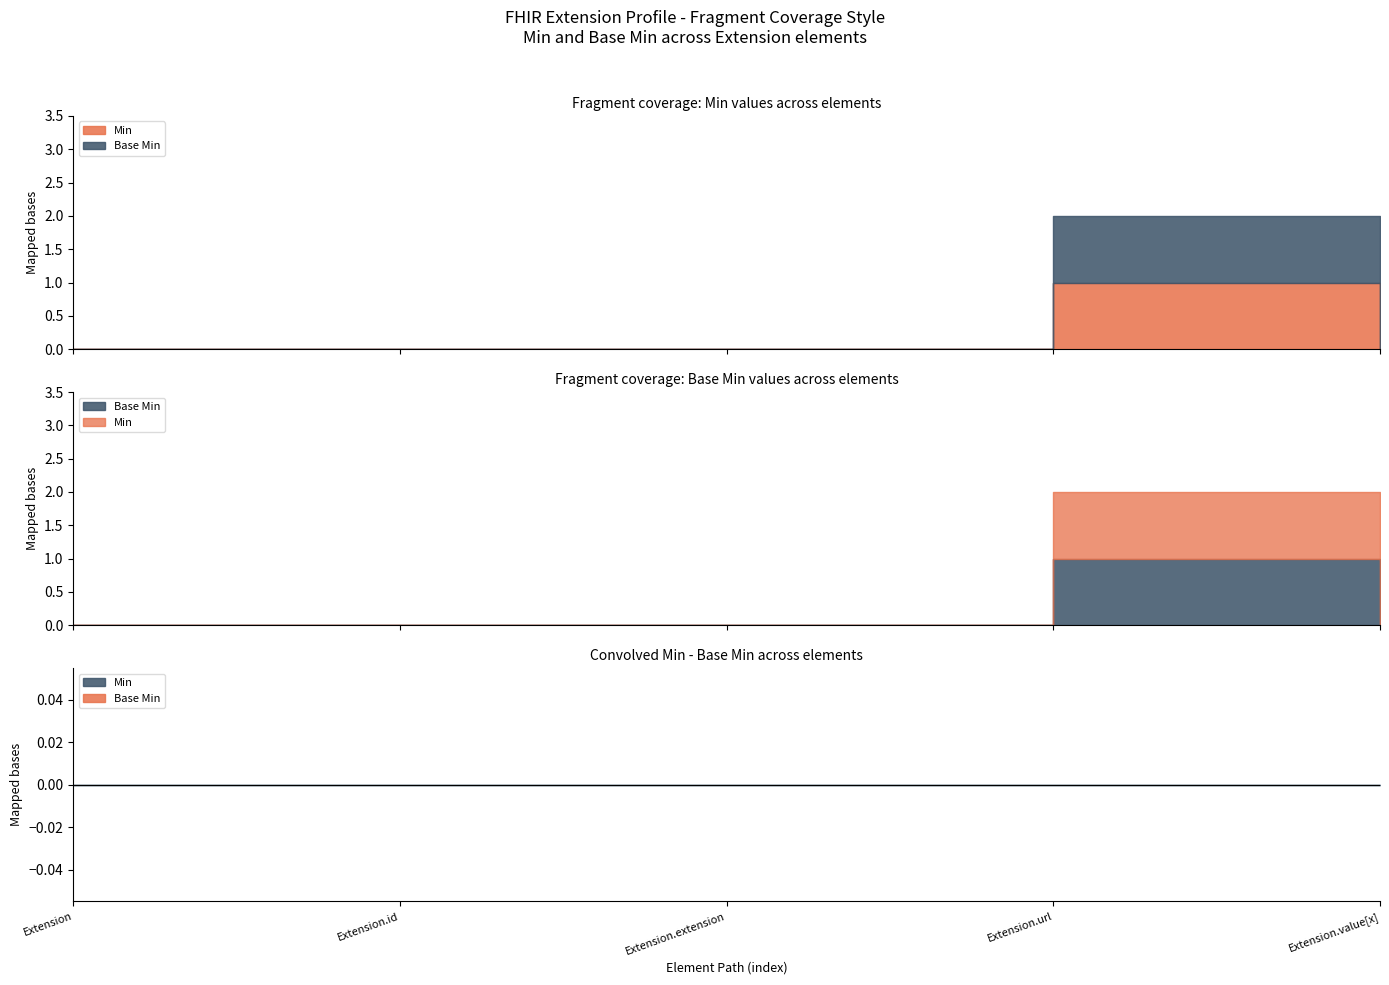

What is the difference between the Min values at Extension.id and Extension.url?

1